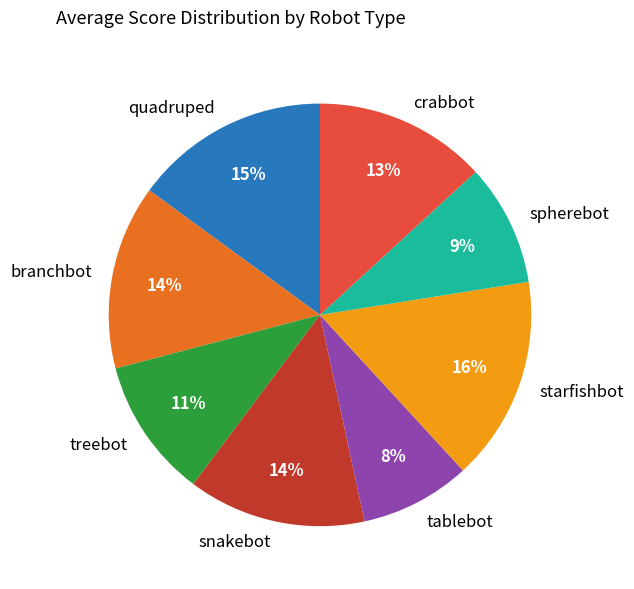

Count the number of slices in the pie.

8